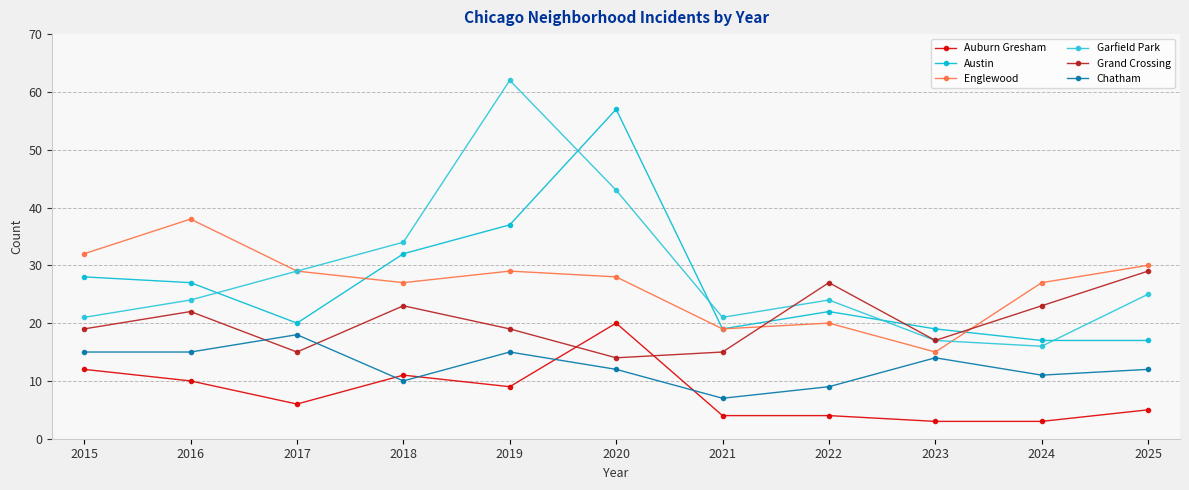

True or false: Austin has more than 0 interior local peaks.

True